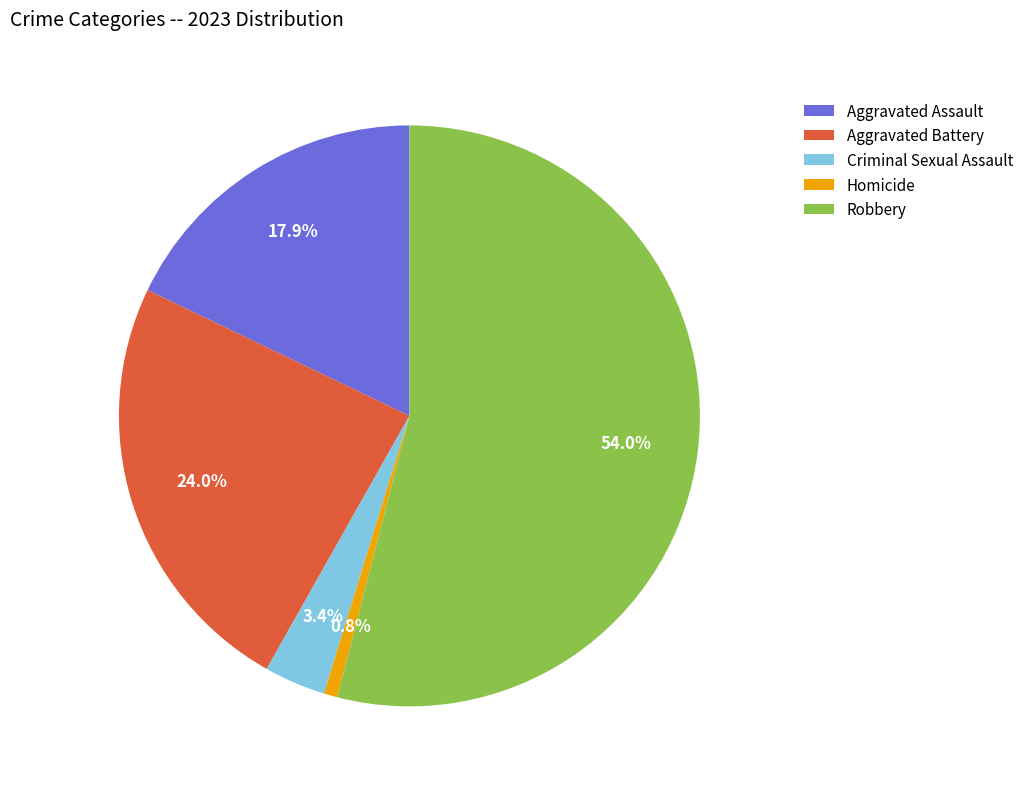

Is Robbery the majority of the pie?

Yes